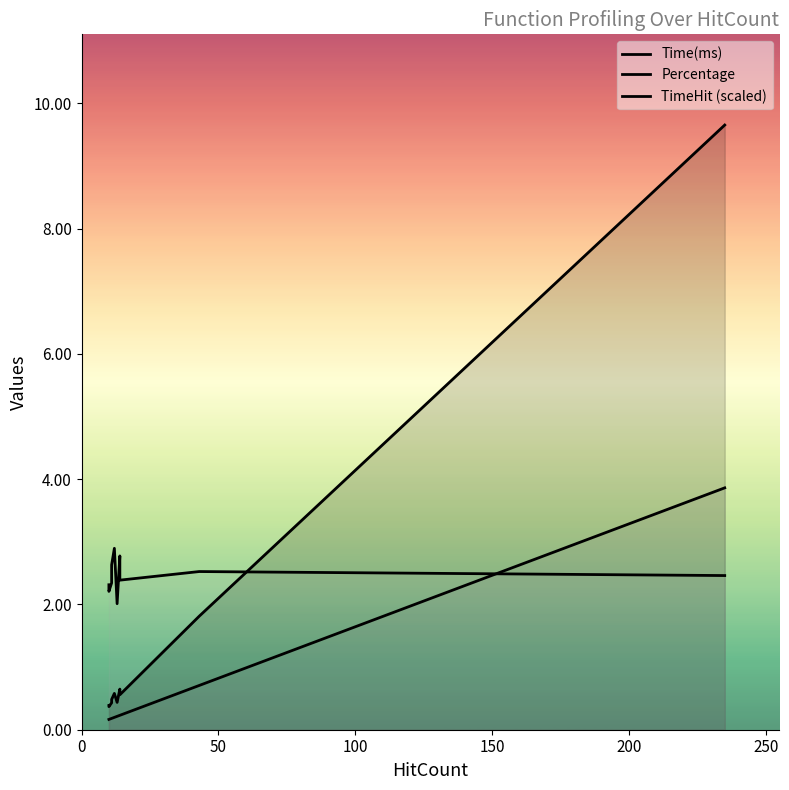

In Time(ms), how many points are higher than both neighbors (excluding endpoints)?

2